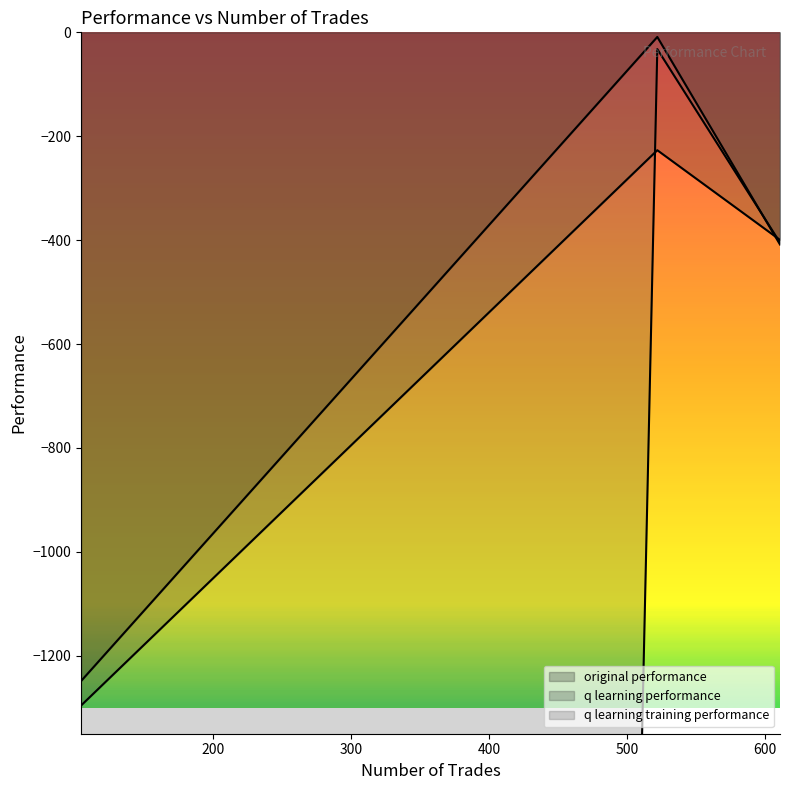

Which label corresponds to the smallest value in the chart?

104